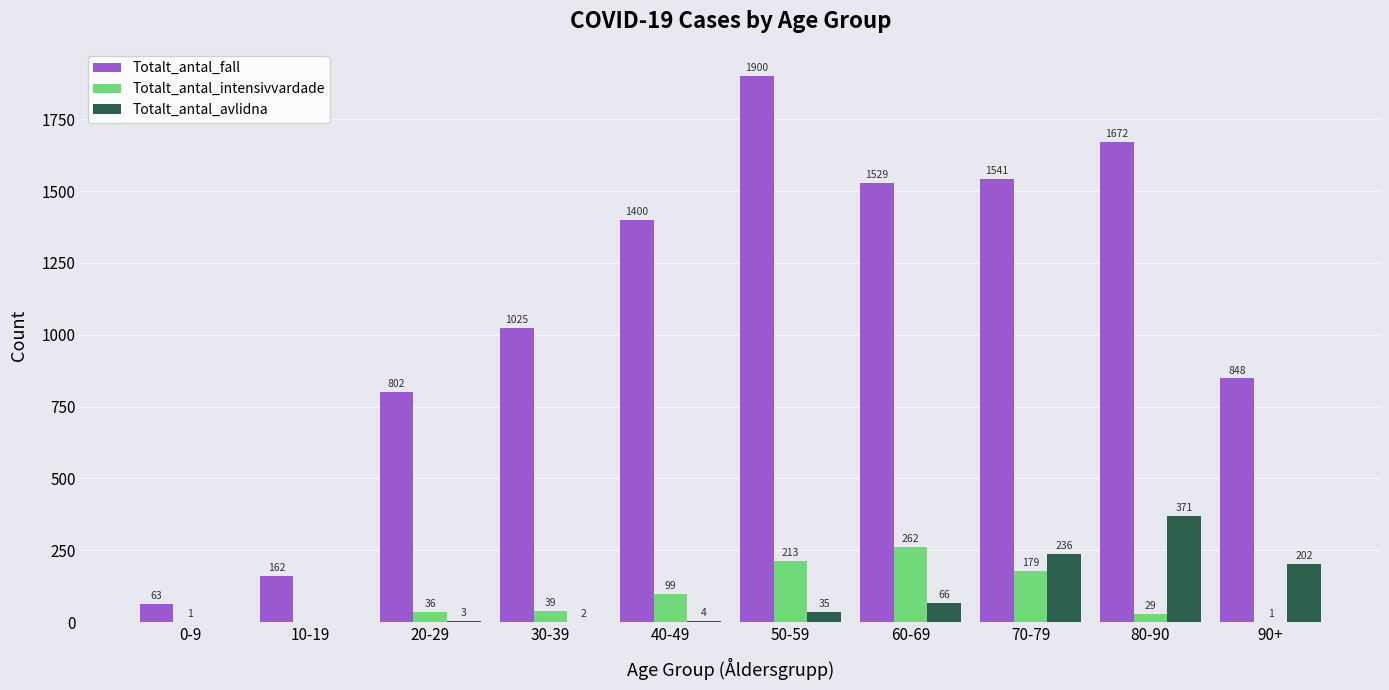

Are the bars horizontal?

No